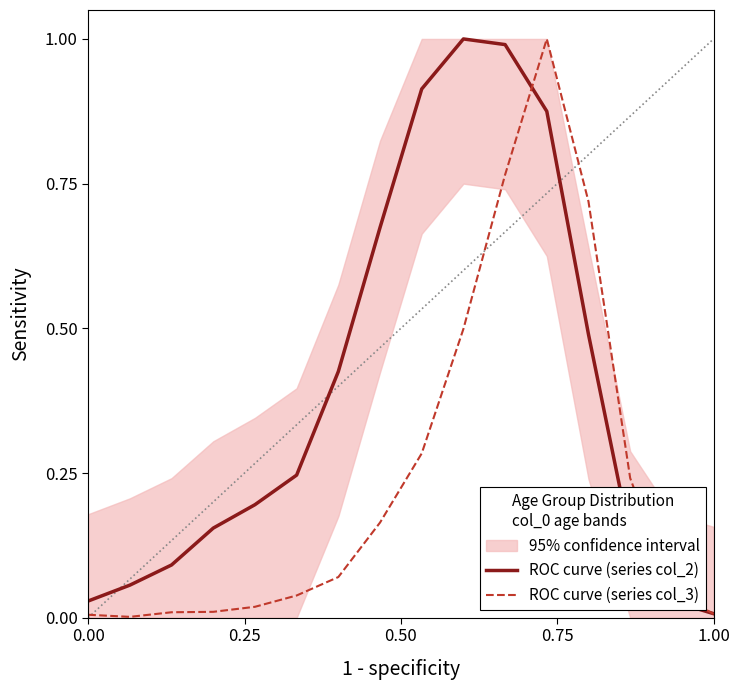

What is the maximum value for ROC curve (series col_3)?

1.0